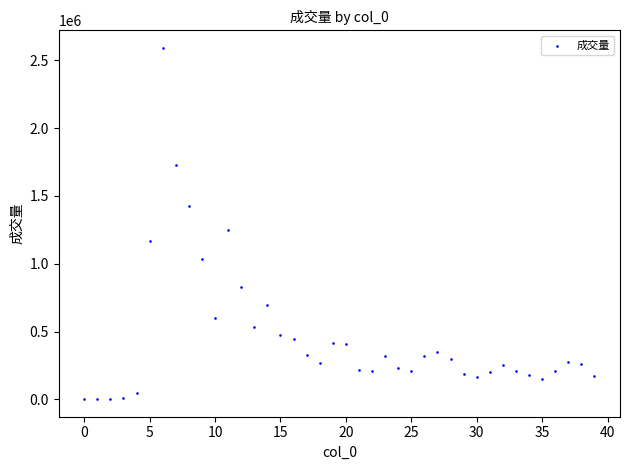

What Y value in the scatter plot is closest to 1296183?

1247221